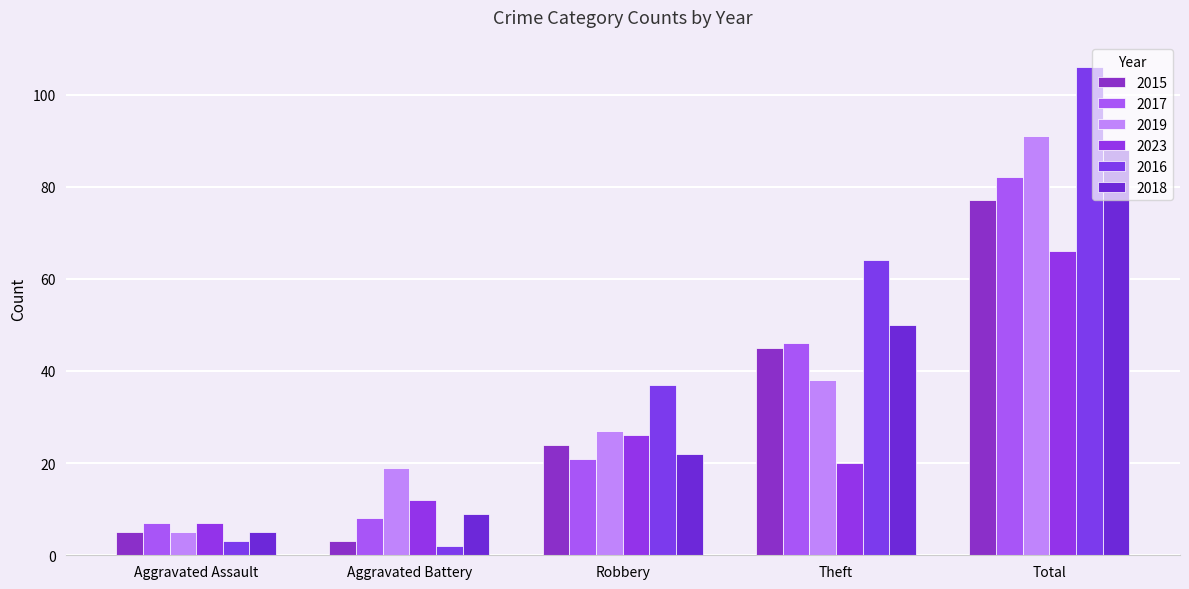

Is it true that 2019 equals 5 at Aggravated Assault?

True